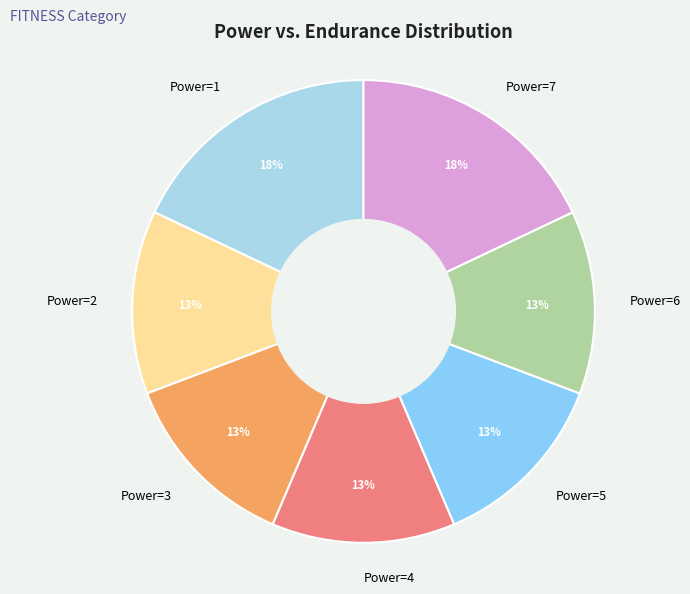

The Power=1 slice represents 18% of the pie. True or false?

True